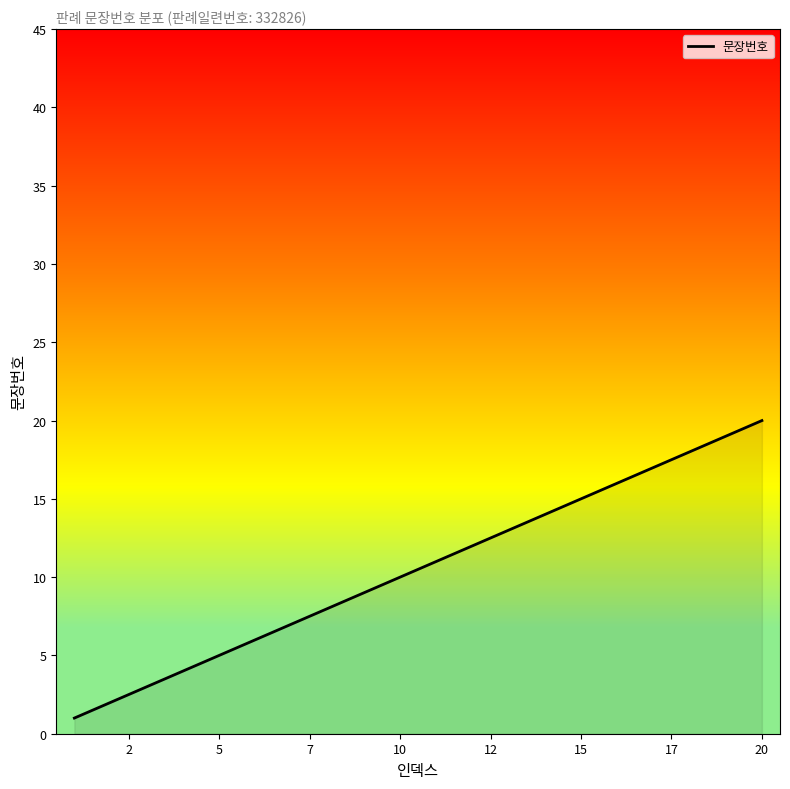

What is the maximum value shown in the chart?

20